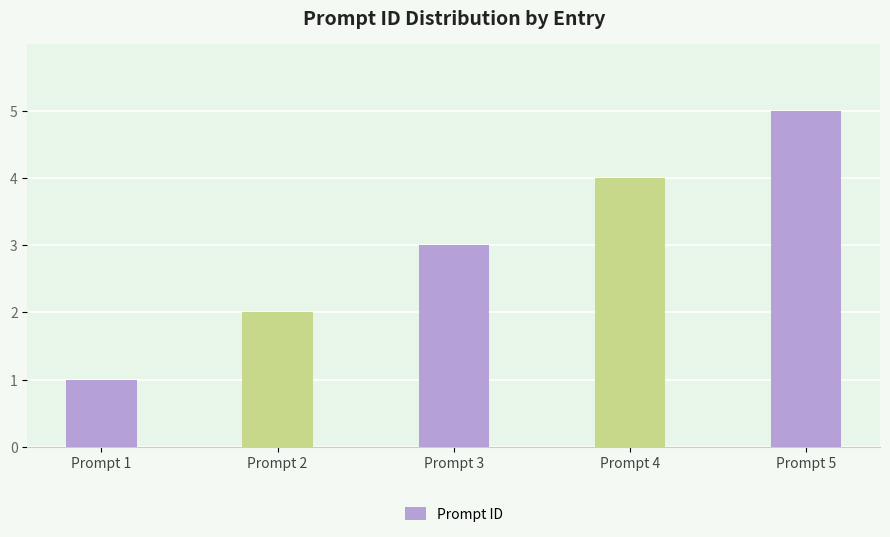

Approximately how many times larger is the value at Prompt 3 compared to Prompt 2?

1.5